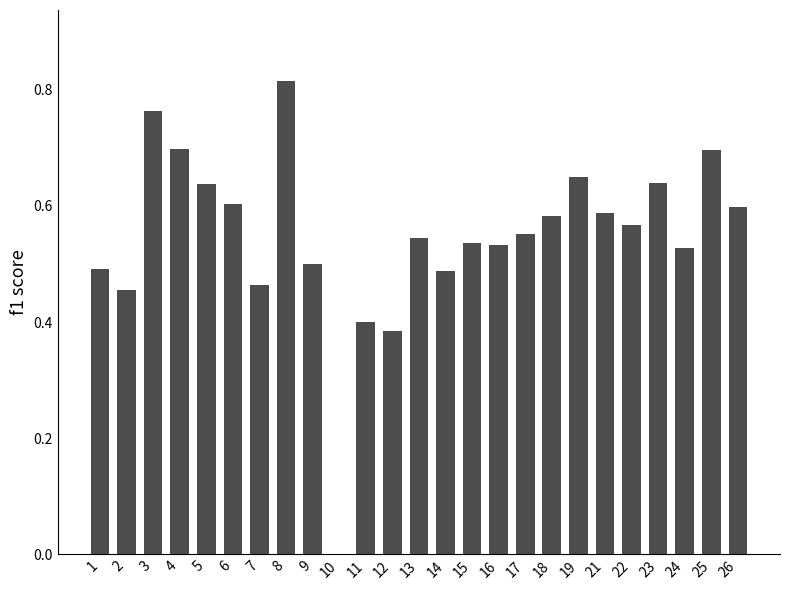

What is the sum of the values at 23 and 24?

1.2